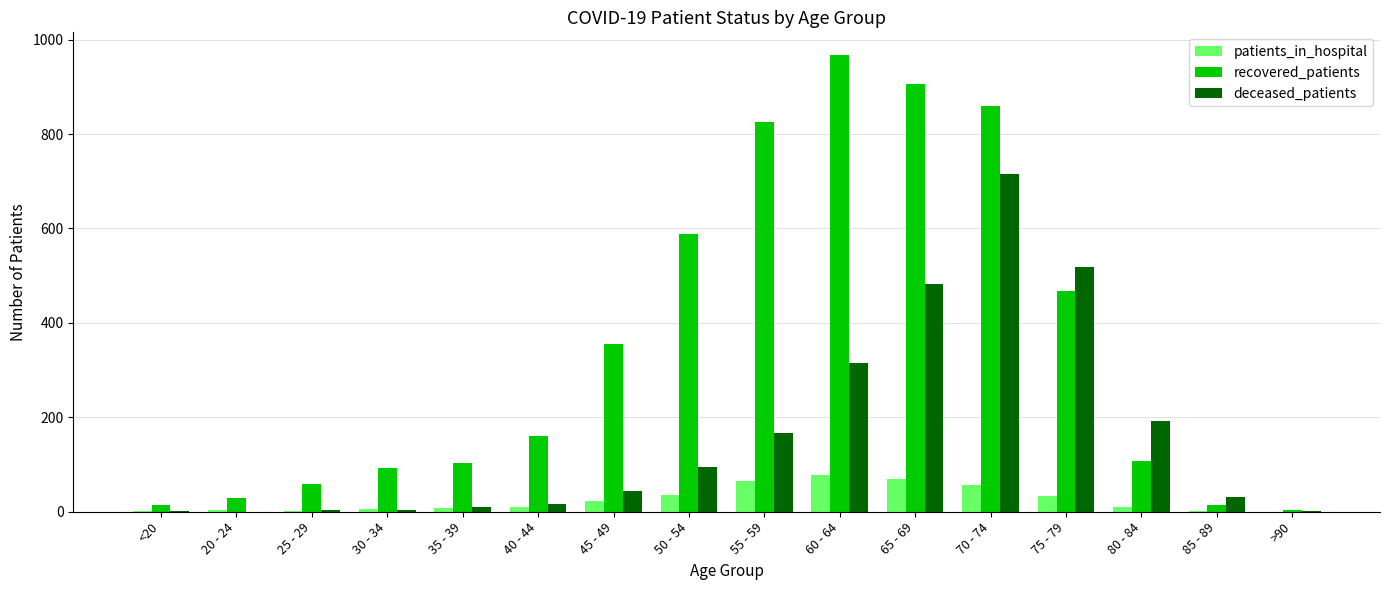

Is the value of patients_in_hospital at 85 - 89 greater than the value of recovered_patients at 25 - 29?

No